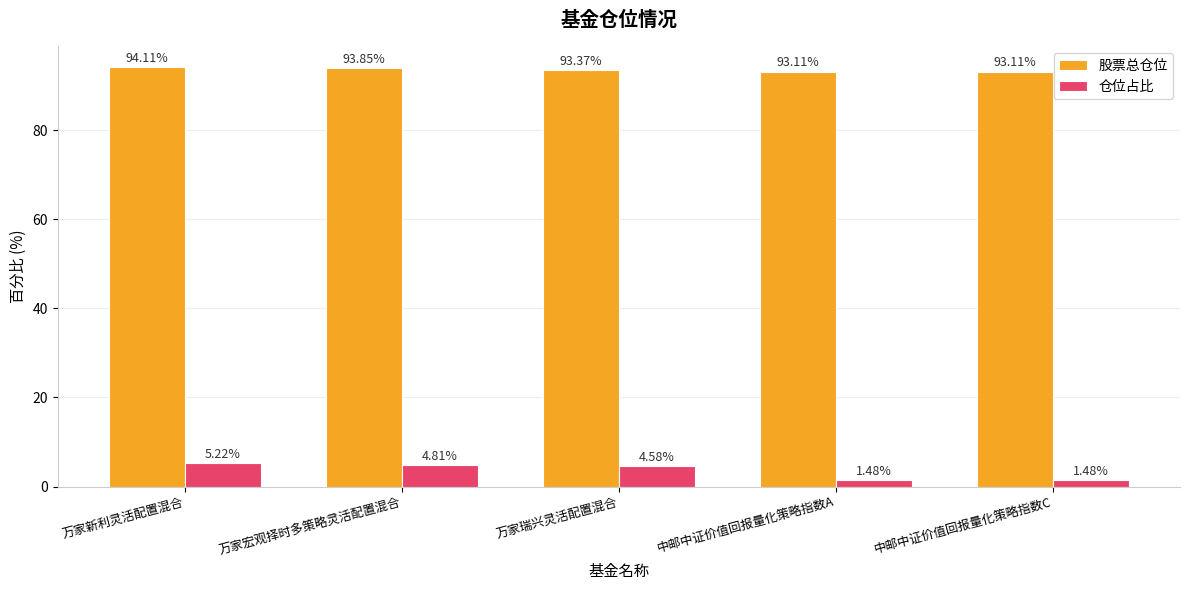

Which series has the largest total across all categories?

股票总仓位